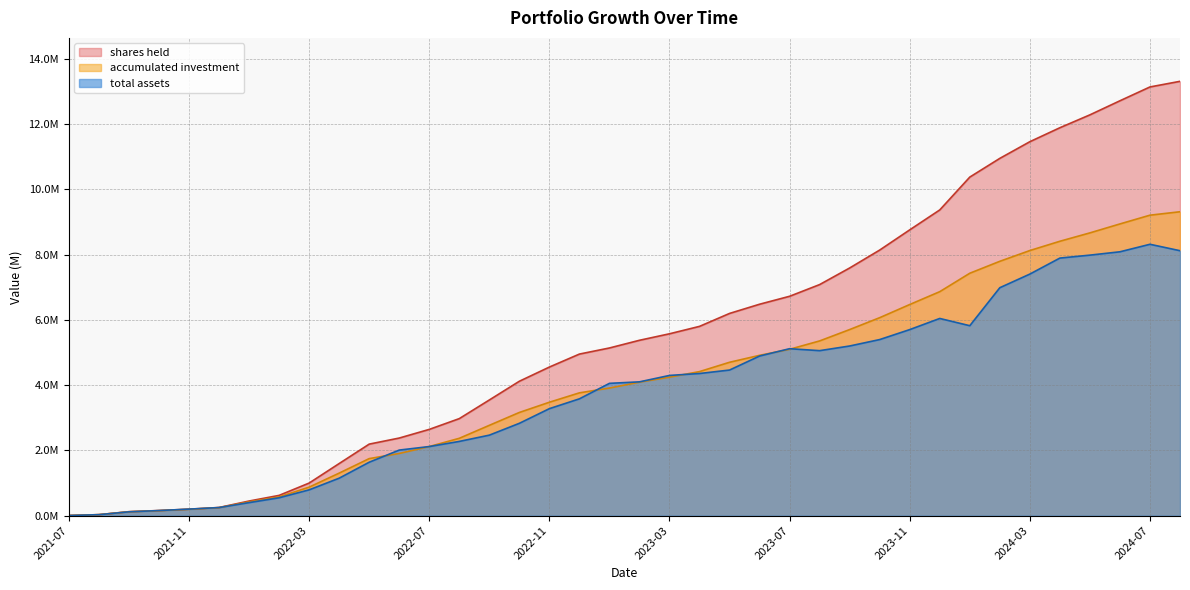

The value of shares_held at 10 is 3.4. True or false?

False